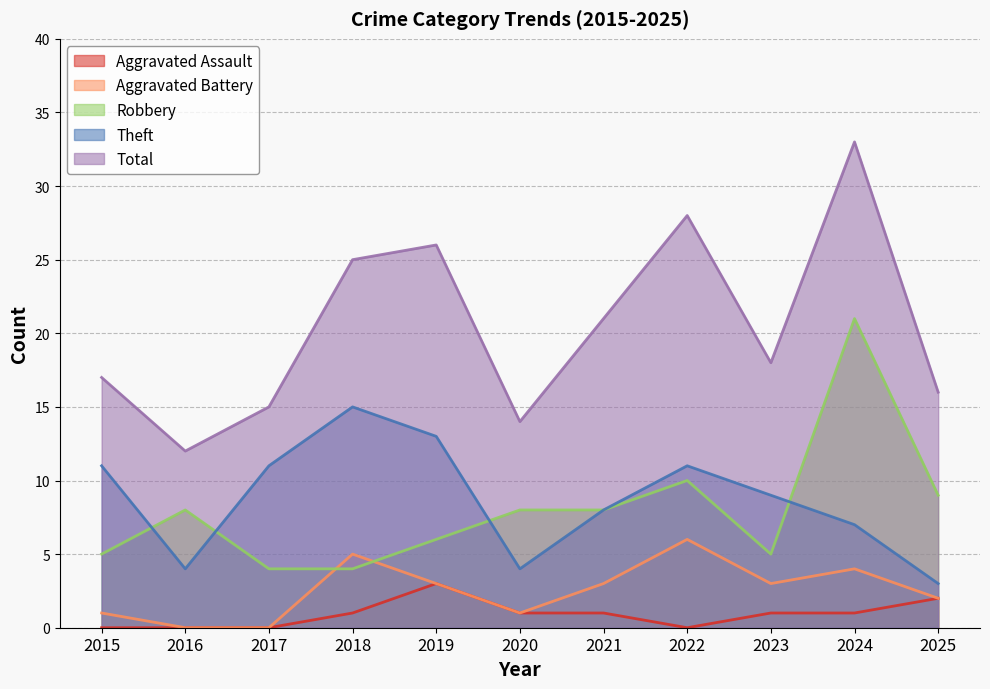

Does the chart display data point markers on the line(s)?

No